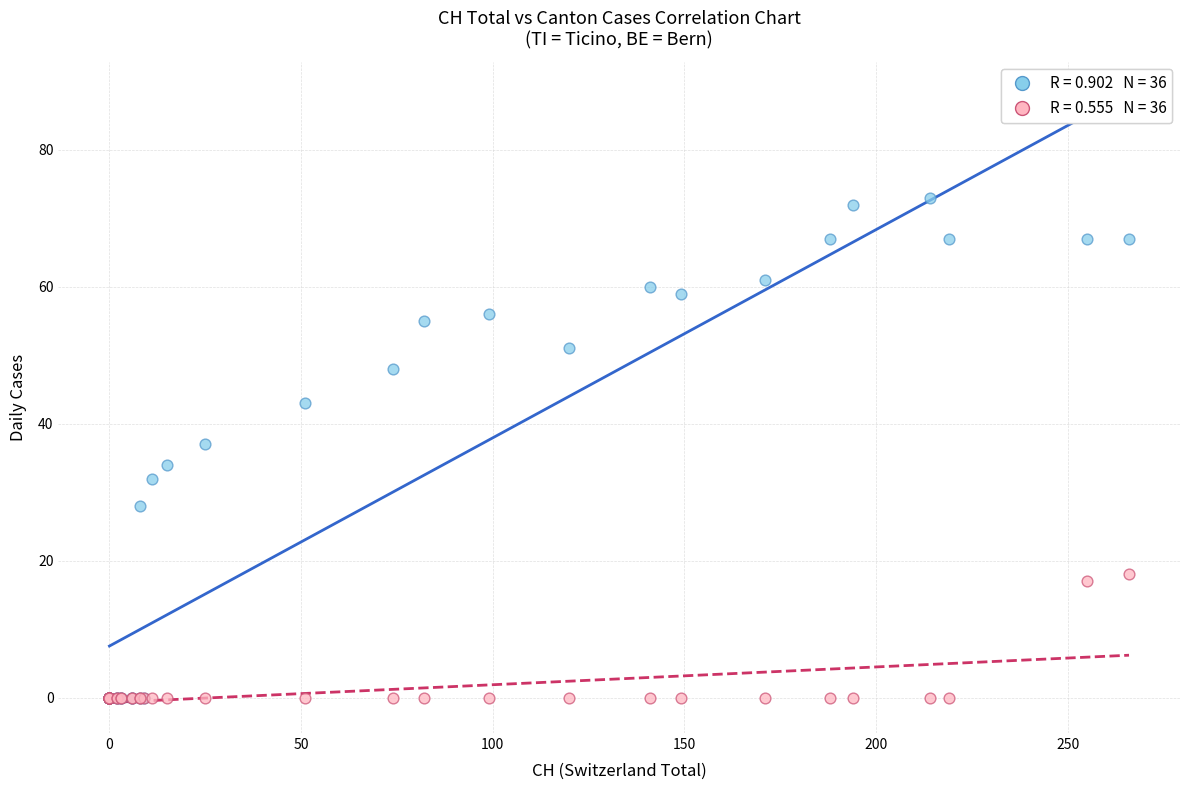

Across all series, what Y value is closest to 36?

37